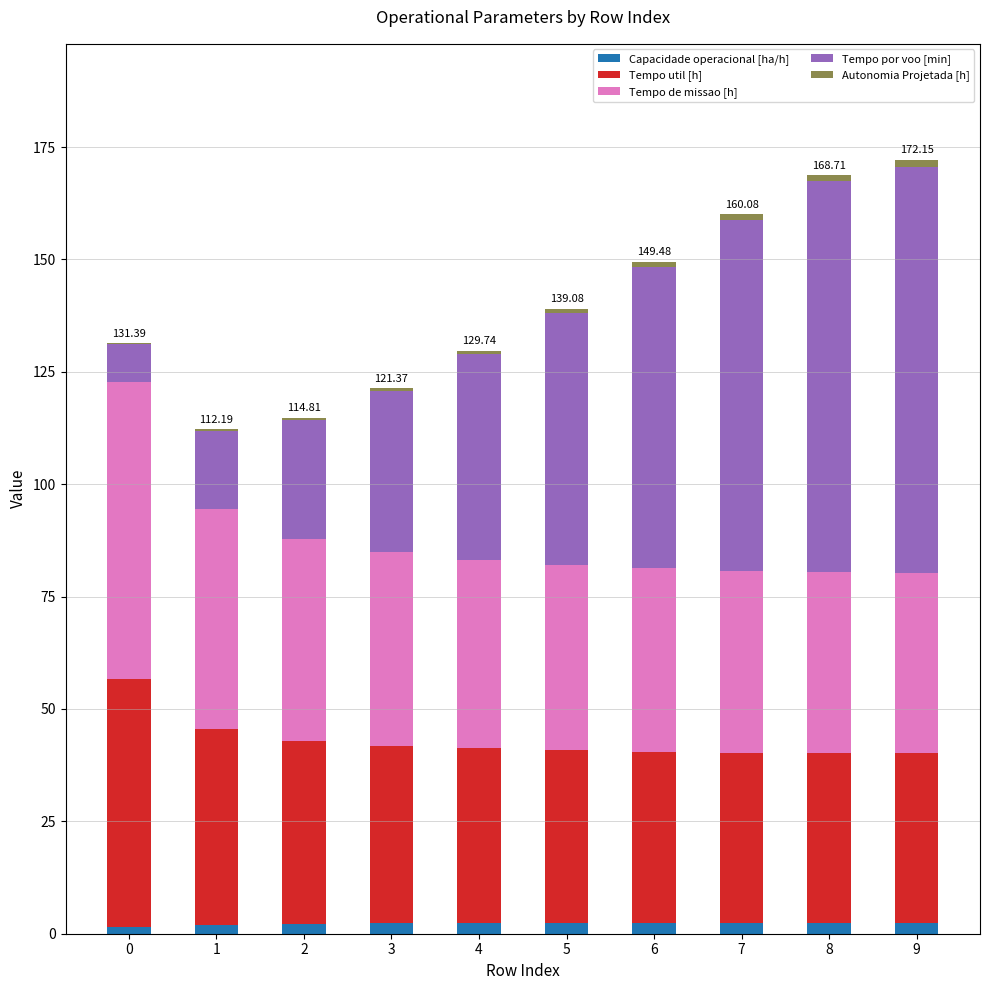

What is the sum of all Capacidade operacional [ha/h] values?

22.8